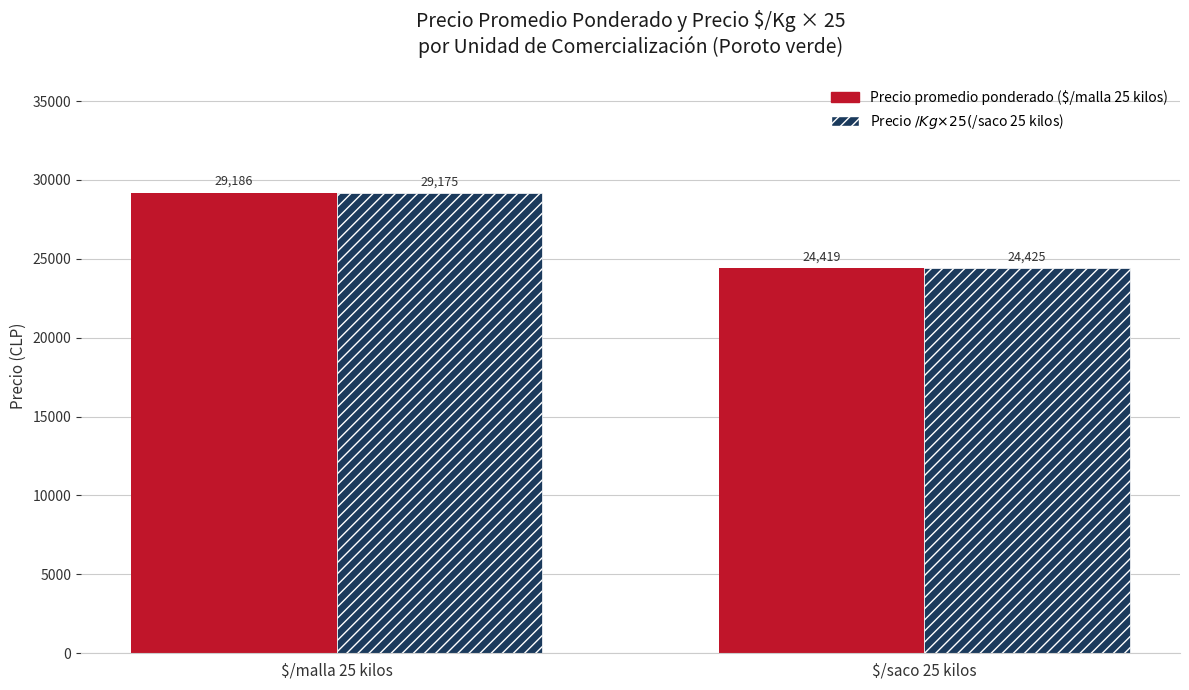

Reading left to right, transcribe all the data shown in this chart.

Precio promedio ponderado: $/malla 25 kilos=29186	$/saco 25 kilos=24419
Precio $/Kg × 25: $/malla 25 kilos=29175	$/saco 25 kilos=24425